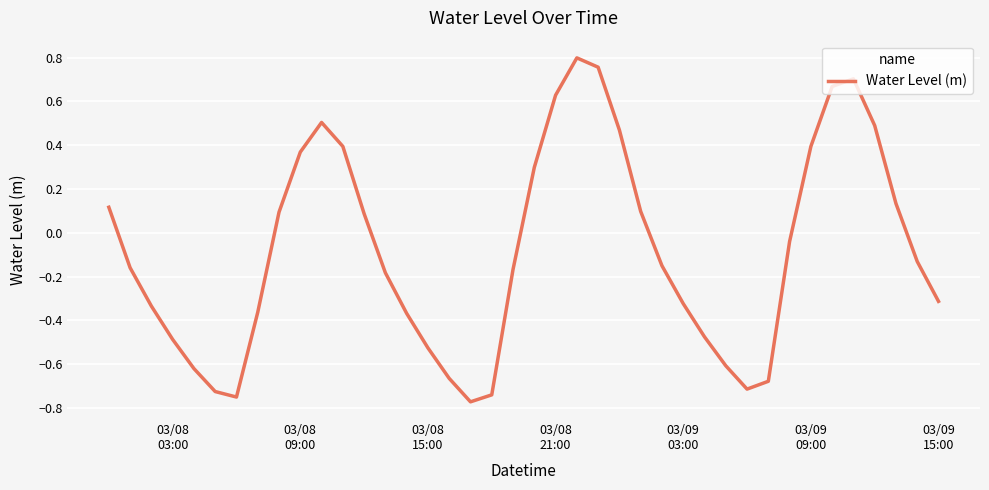

What is the difference between the maximum and minimum values?

1.6